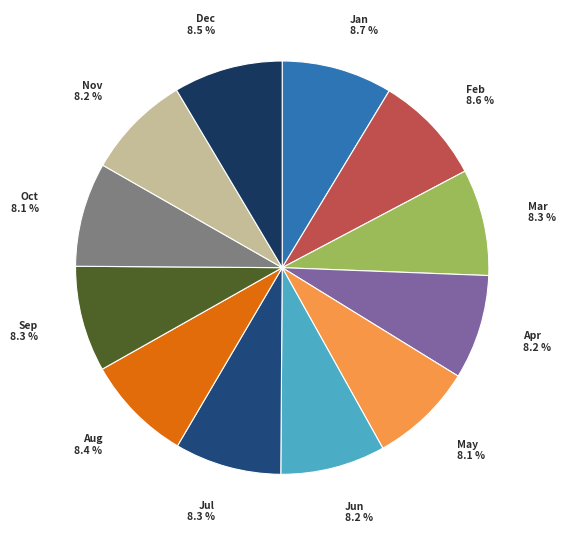

True or false: Sep accounts for 13% of the total.

False